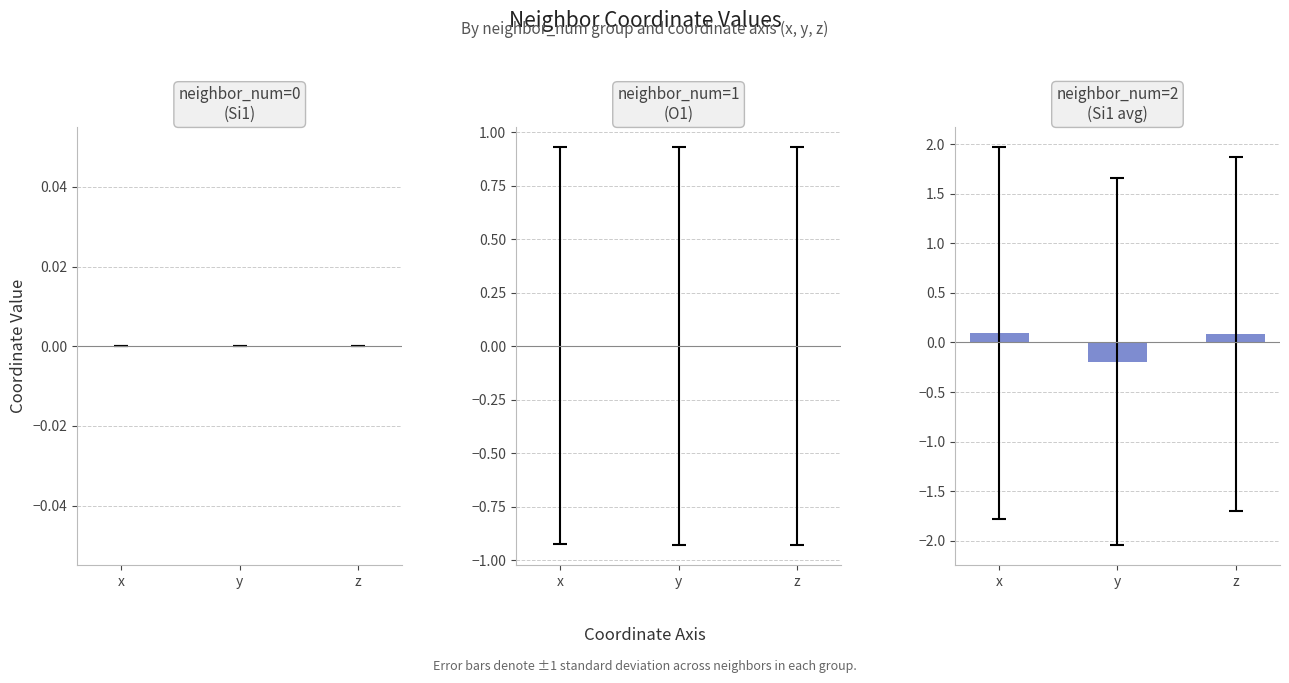

Reading left to right, transcribe all the data shown in this chart.

neighbor_num=0: x=0.0	y=0.0	z=0.0
neighbor_num=1: x=0.0	y=0.0	z=-0.0
neighbor_num=2: x=0.1	y=-0.2	z=0.1